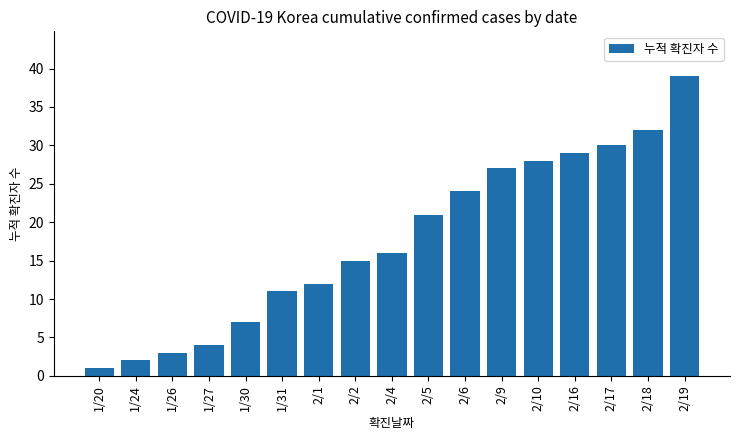

What is the label of the 5th bar from the left?

1/30